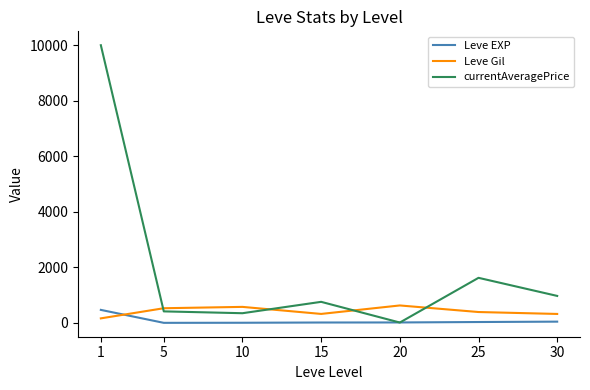

What is the highest value of the currentAveragePrice series?

9996.4